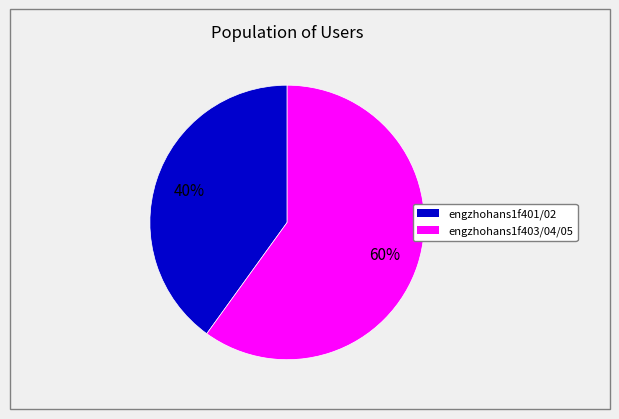

Is there a majority slice in this chart?

Yes